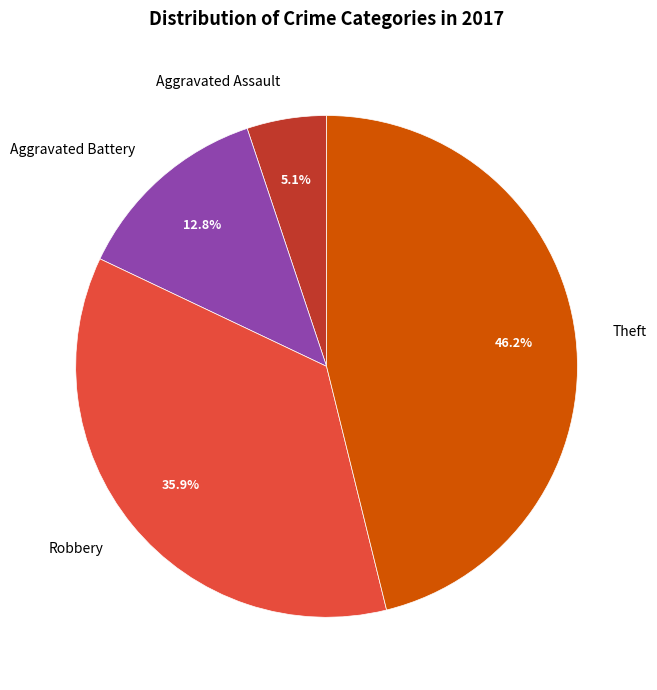

Does Aggravated Assault represent more than half of the total?

No